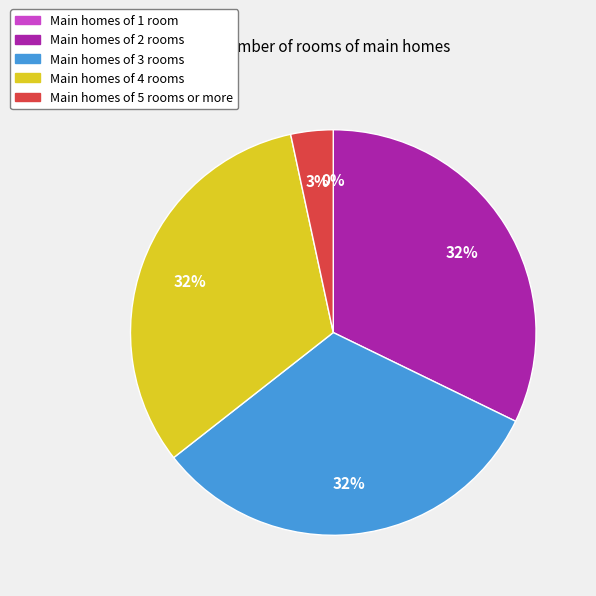

To the nearest percent, what is the combined percentage of 2 and 5?

36%